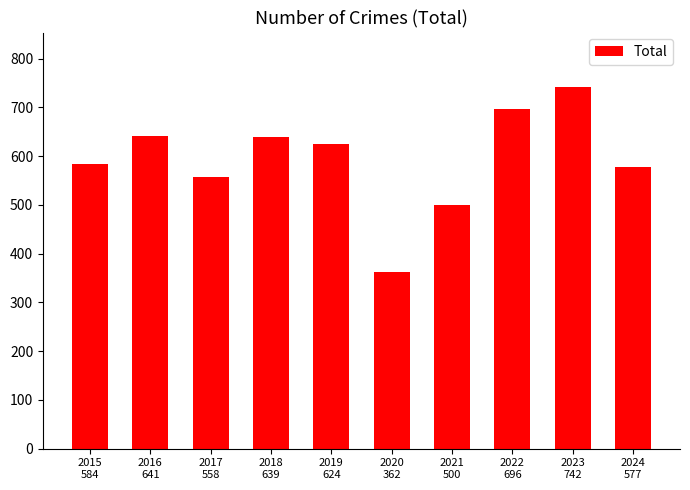

What is the sum of all values?

5923